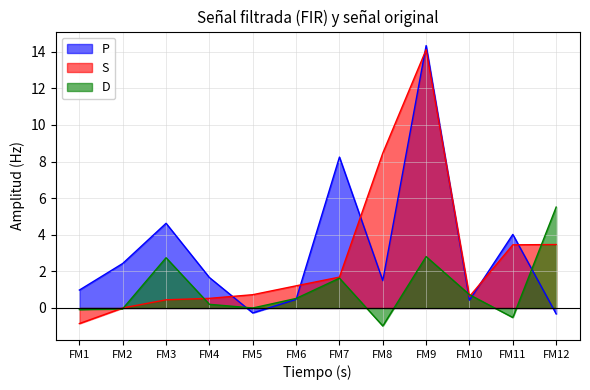

The value of P at FM3 is 1.0. True or false?

False